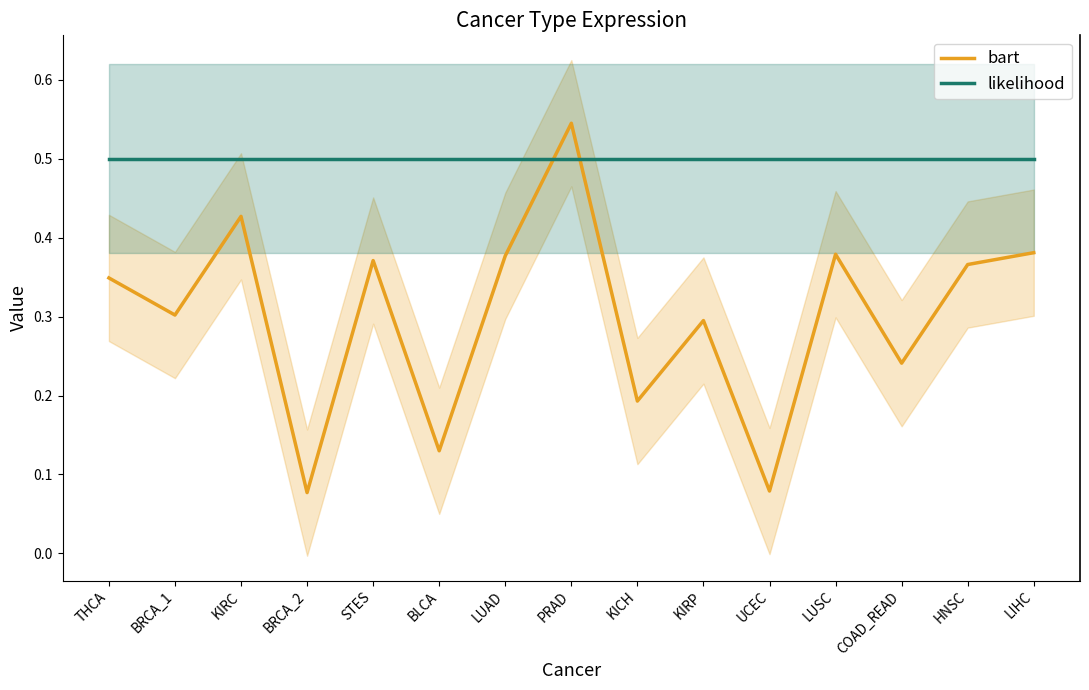

What is the highest value of the bart series?

0.5